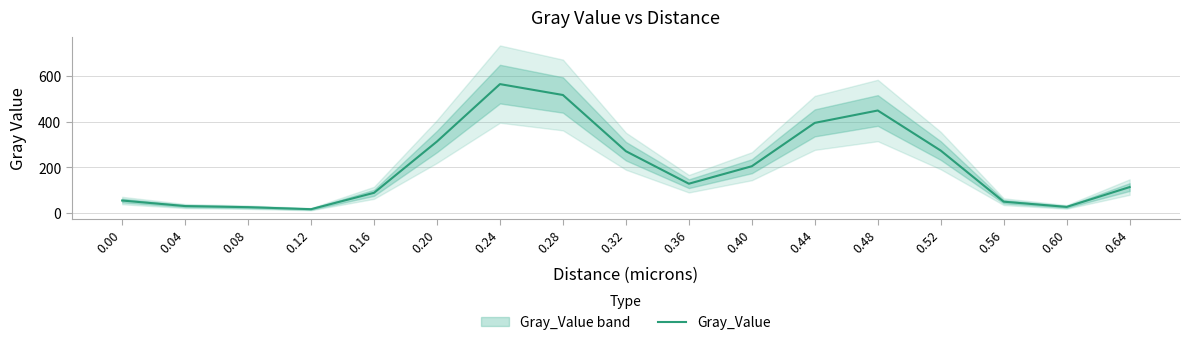

What is the change in value from 0.16 to 0.40?

+116.8